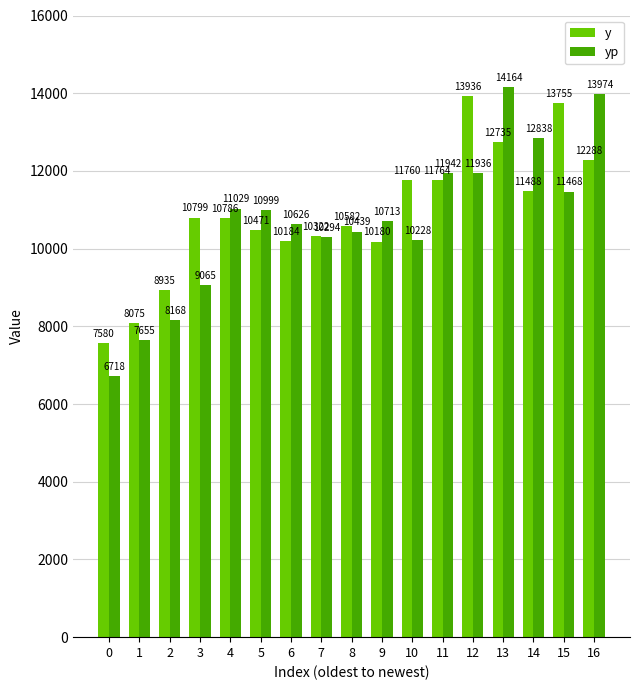

Where is yp nearest to the value 10440?

8